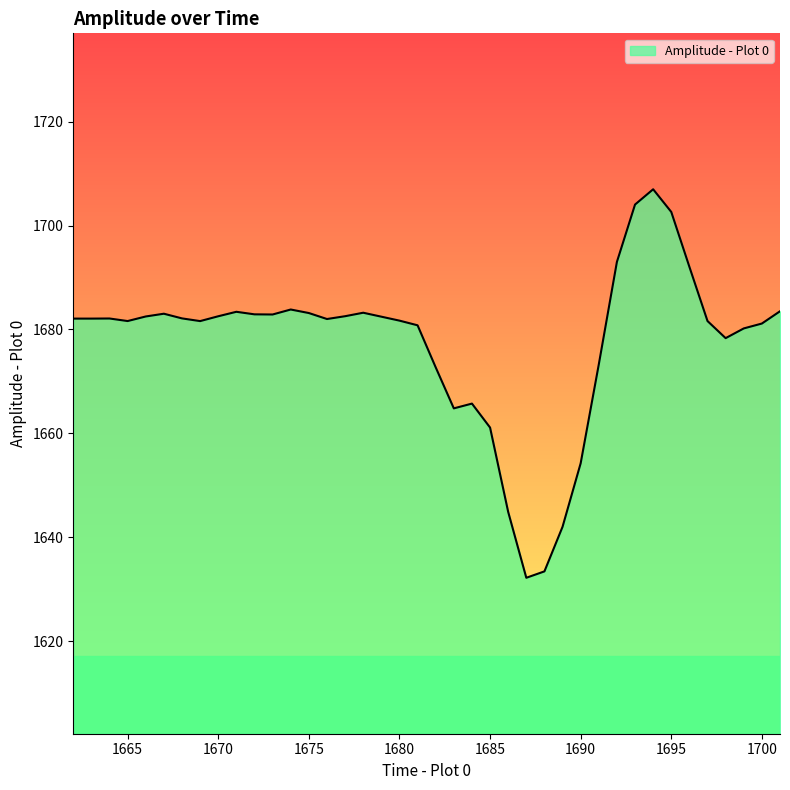

True or false: there are more than 0 points higher than both neighbors.

True